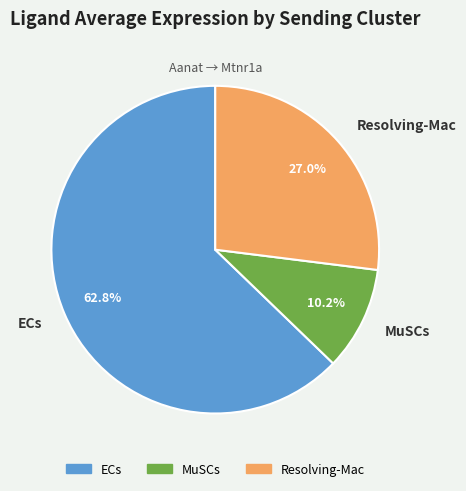

Is there a majority slice in this chart?

Yes